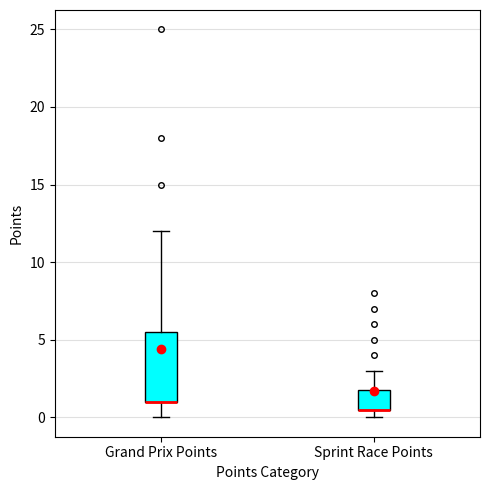

Comparing the boxes themselves (not the whiskers), which one is the tallest?

Grand Prix Points